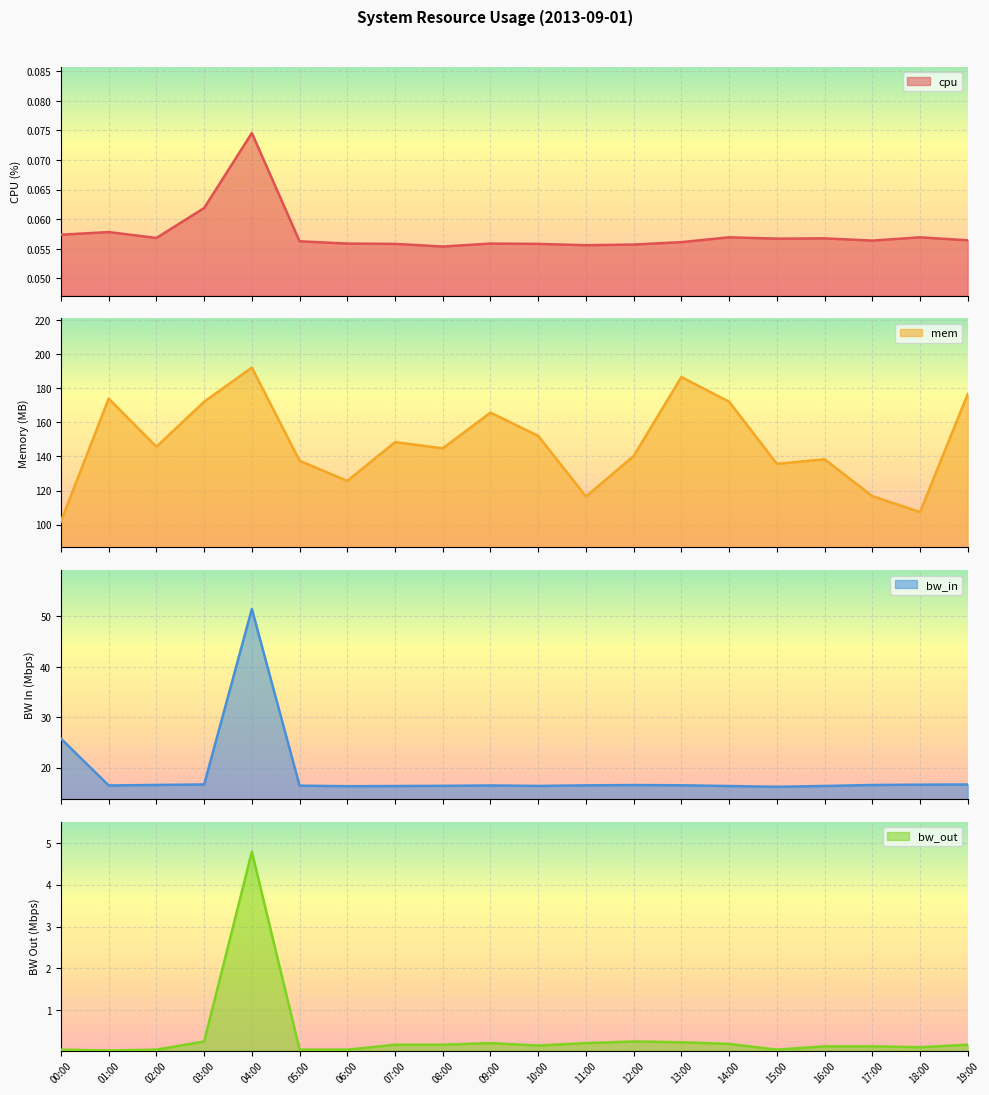

How many data points in mem are less than 145?

10